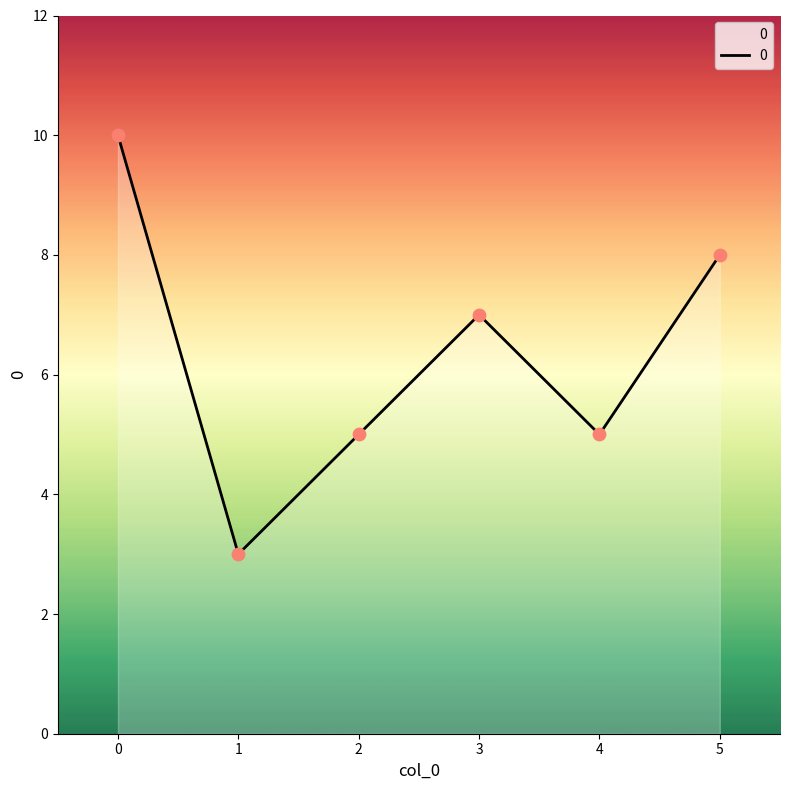

What is the change in value from 1 to 5?

+5